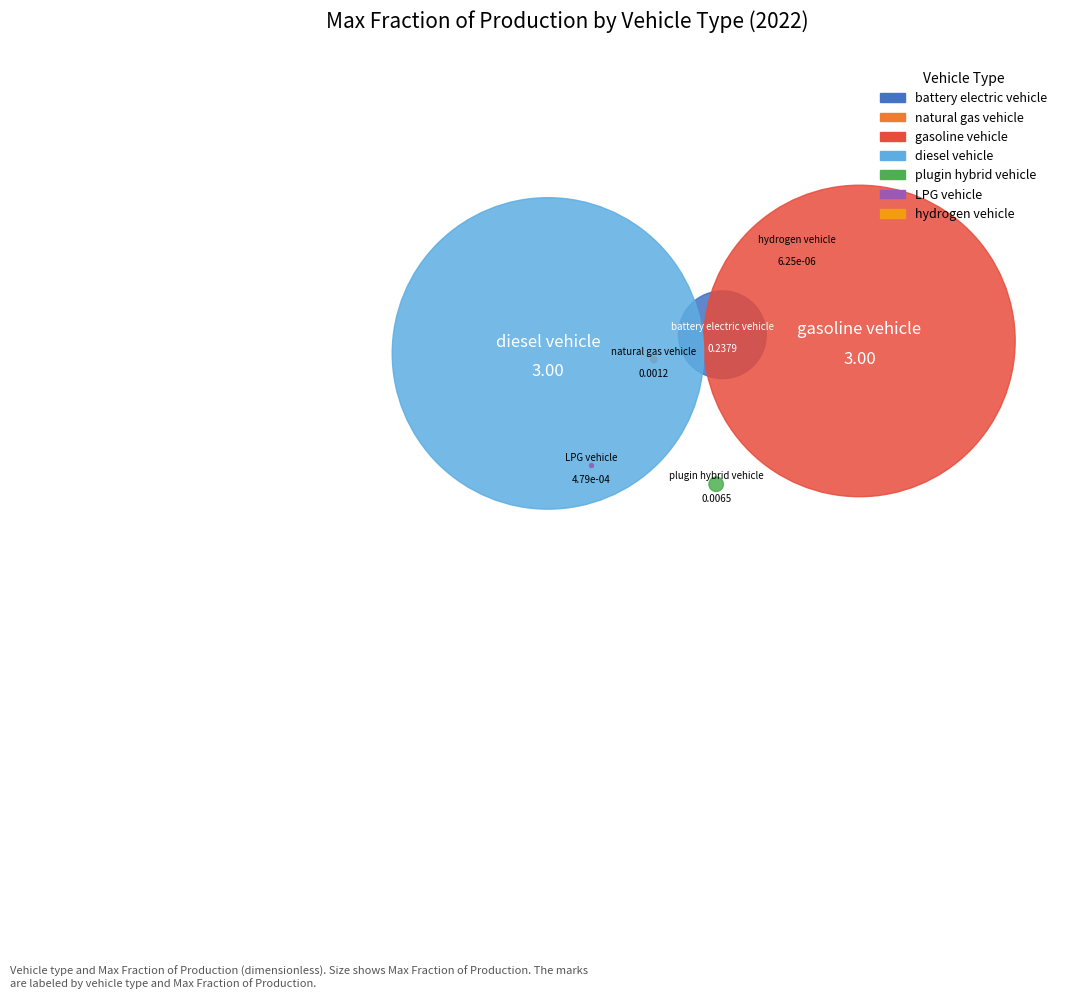

What are all the series names shown in the legend?

battery electric vehicle, natural gas vehicle, gasoline vehicle, diesel vehicle, plugin hybrid vehicle, LPG vehicle, hydrogen vehicle